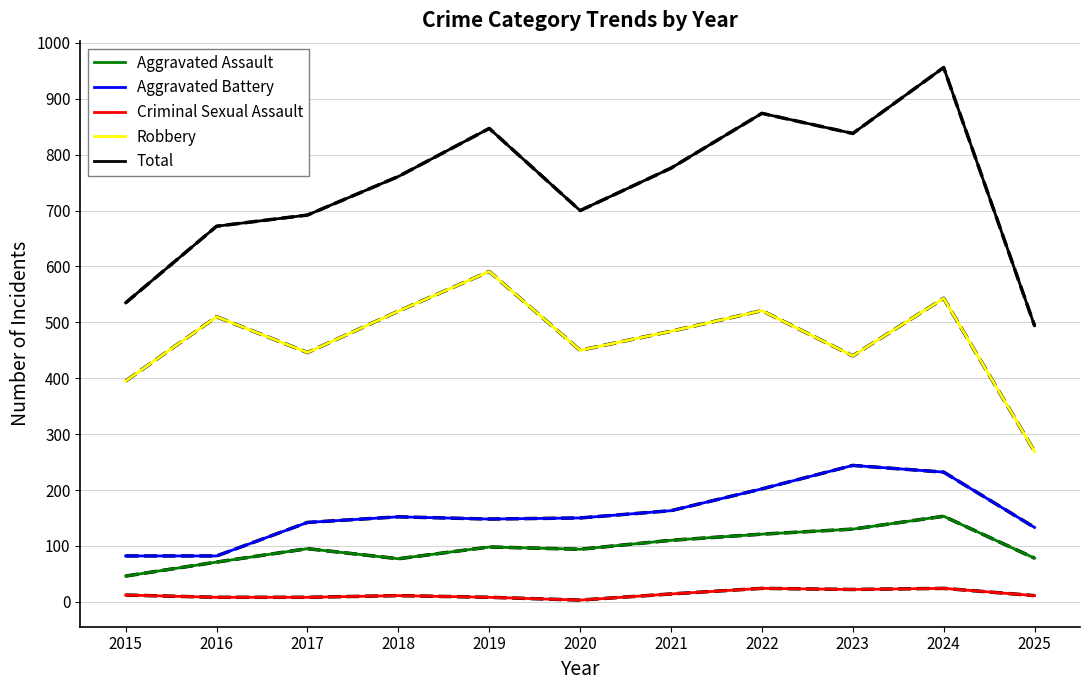

Which series has the largest range (max minus min)?

Total